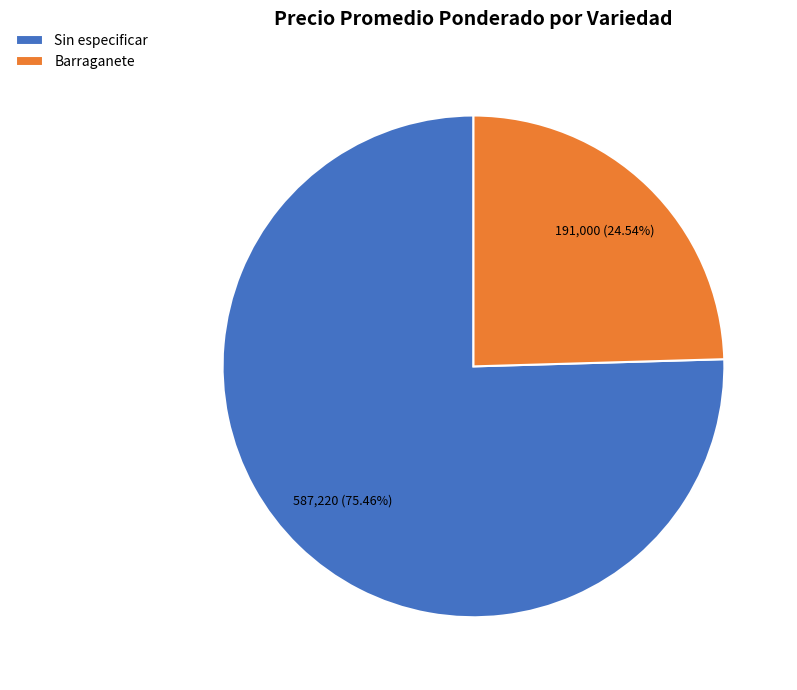

Combined, do Barraganete and Sin especificar account for over 50%?

Yes